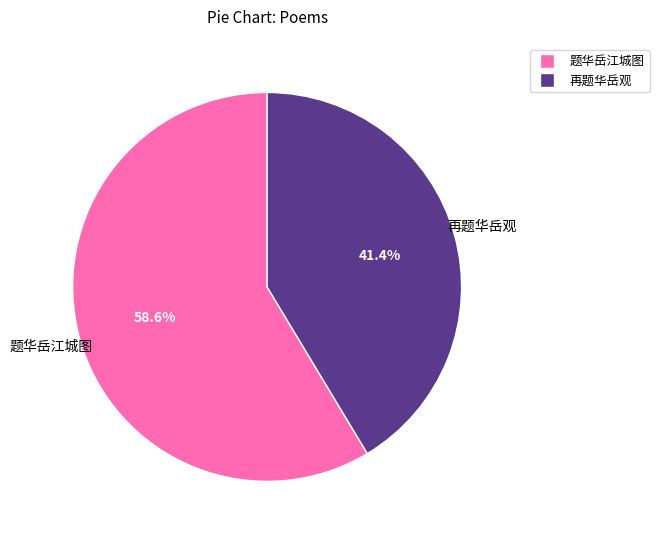

Count the number of slices in the pie.

2